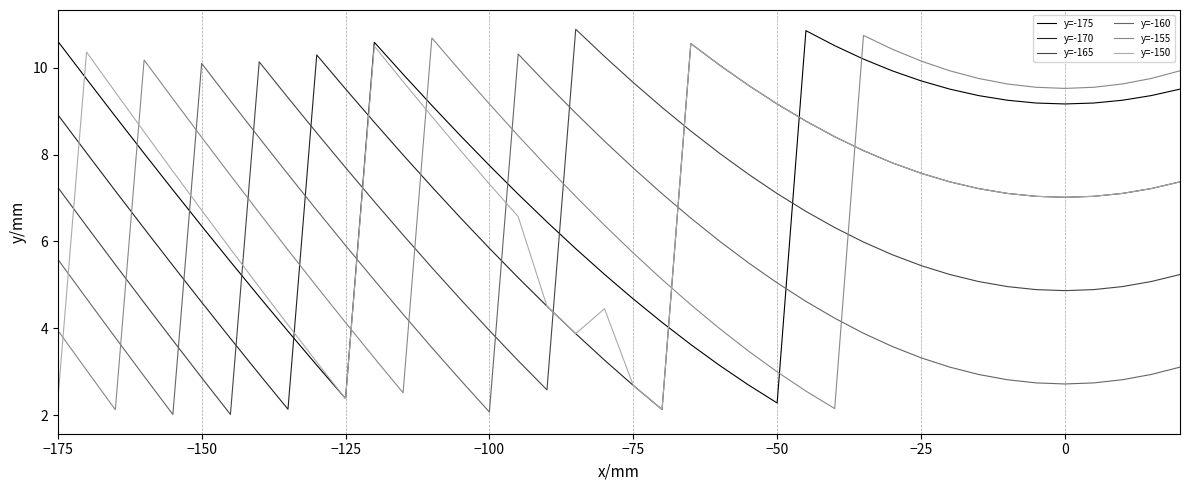

Which series has the largest total across all categories?

y=-175